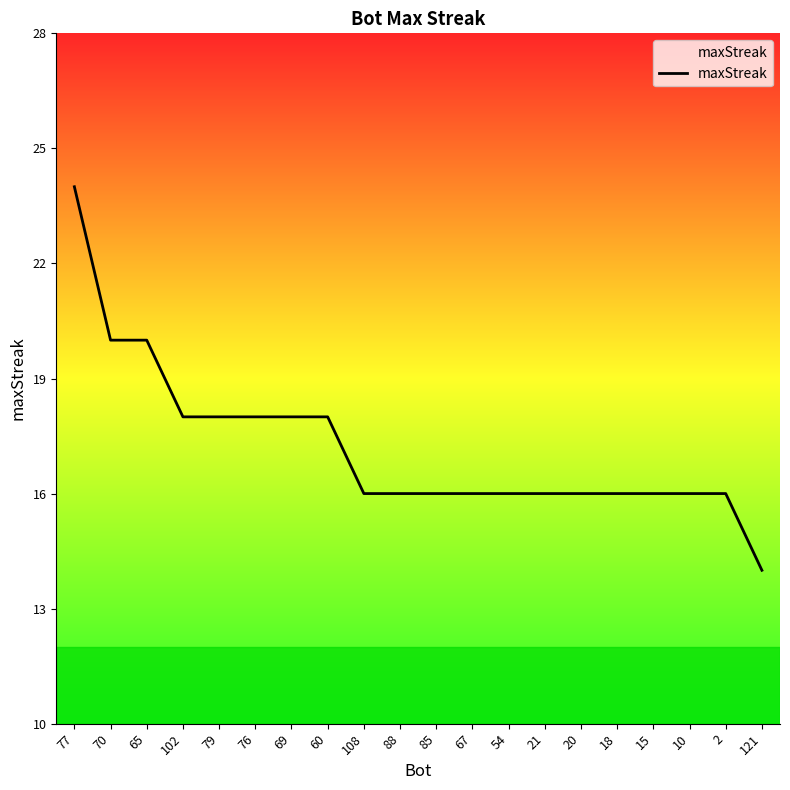

What is the sum of the values at 102 and 77?

42